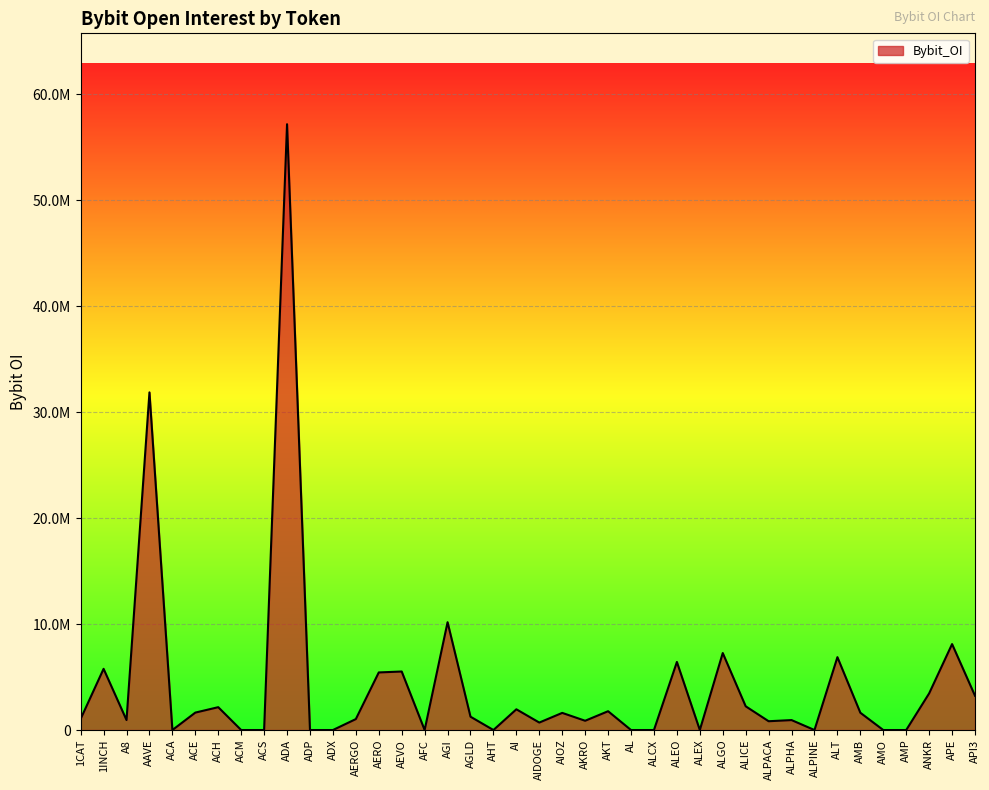

Does the chart display data point markers on the line(s)?

No